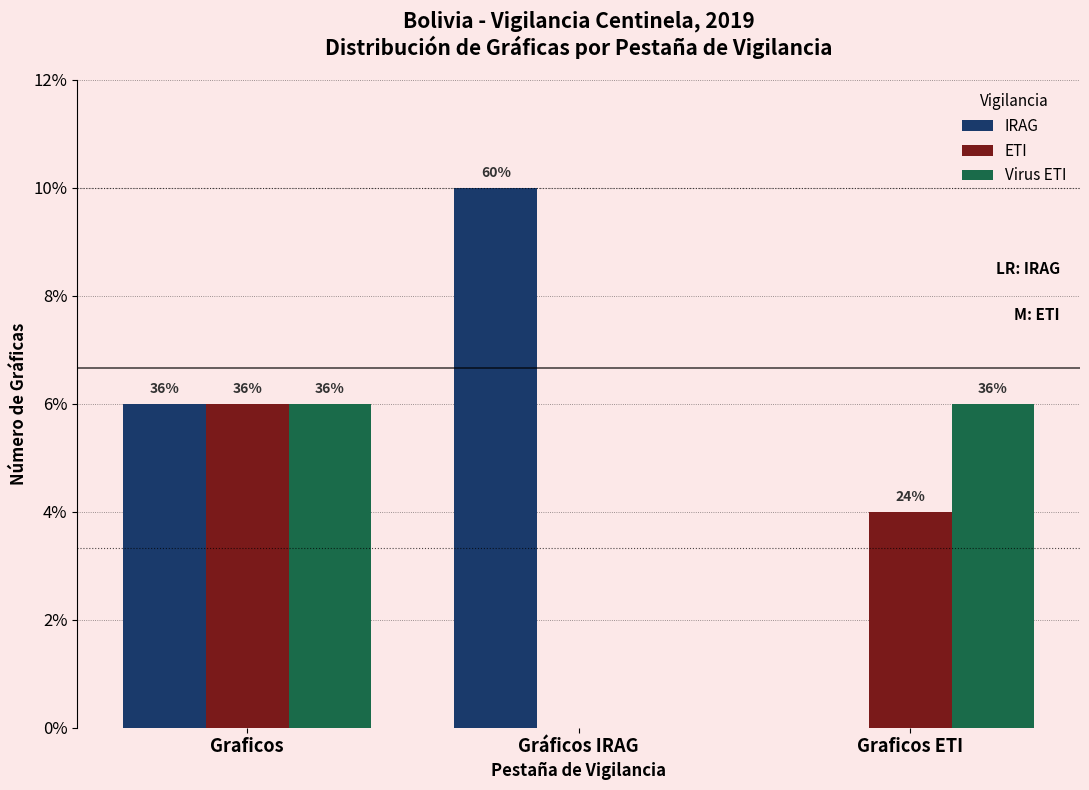

List the labels in order of IRAG value, smallest first.

Graficos ETI, Graficos, Gráficos IRAG